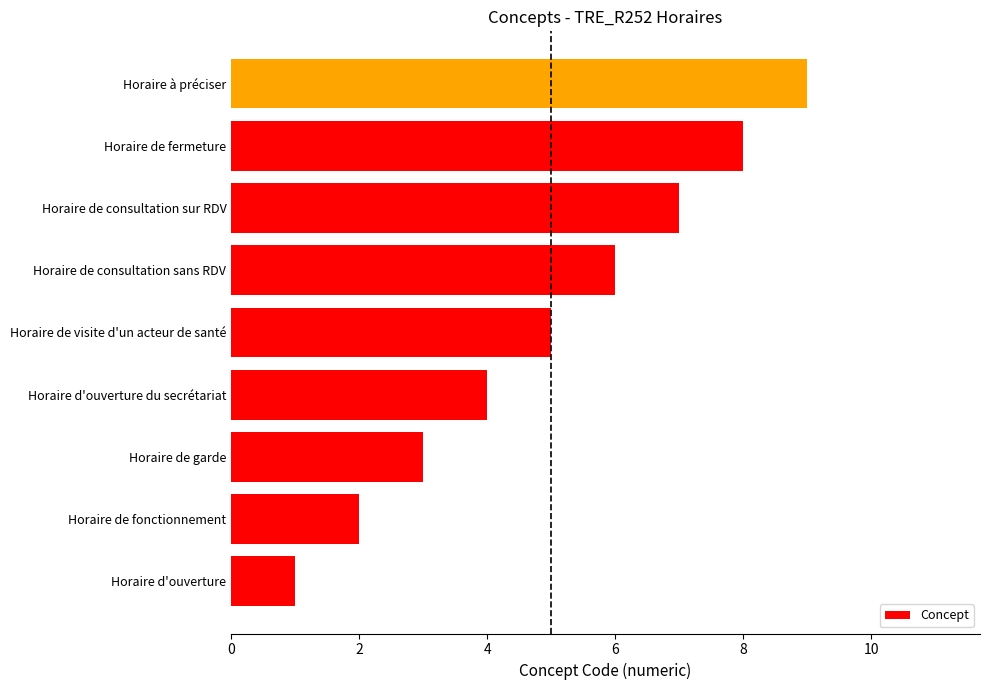

Does the chart contain any negative values?

No